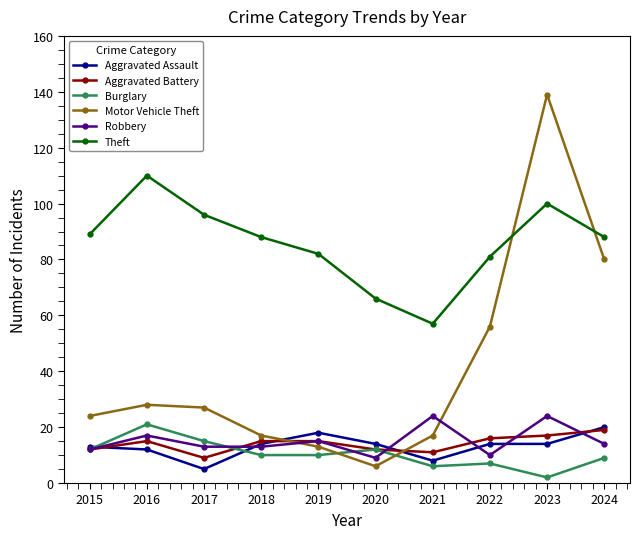

What is the spread (max minus min) of values at 2024?

79